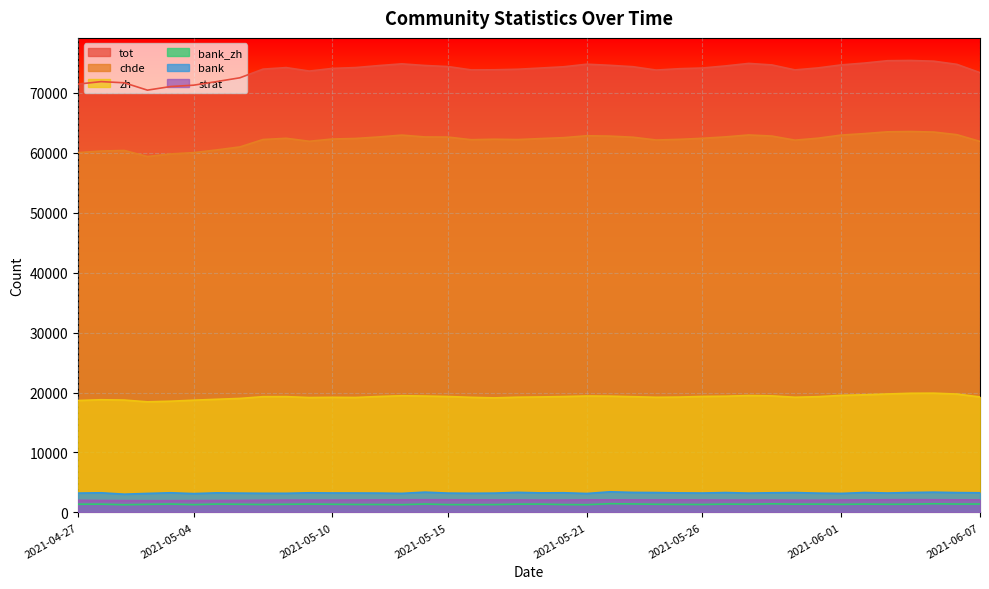

True or false: bank_zh has a value of 1360 at 2021-05-24.

True